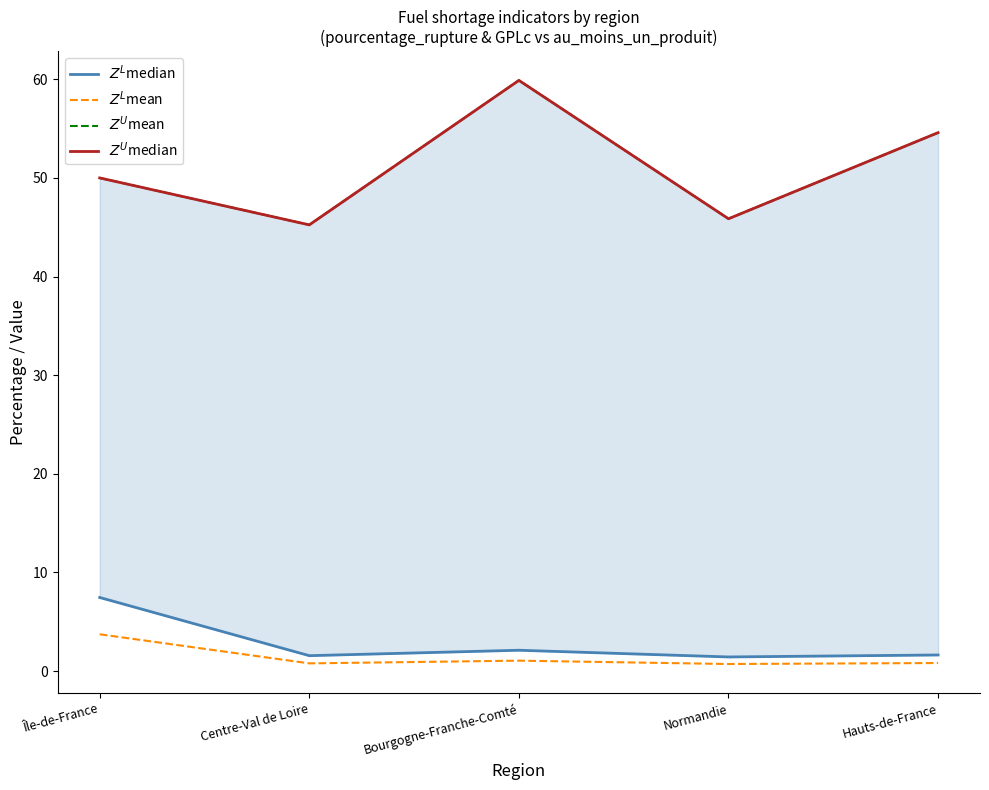

Reading left to right, transcribe all the data shown in this chart.

$Z^L$median: Île-de-France=7.5	Centre-Val de Loire=1.6	Bourgogne-Franche-Comté=2.1	Normandie=1.4	Hauts-de-France=1.6
$Z^L$mean: Île-de-France=3.7	Centre-Val de Loire=0.8	Bourgogne-Franche-Comté=1.1	Normandie=0.7	Hauts-de-France=0.8
$Z^U$mean: Île-de-France=50.0	Centre-Val de Loire=45.2	Bourgogne-Franche-Comté=59.9	Normandie=45.9	Hauts-de-France=54.6
$Z^U$median: Île-de-France=50.0	Centre-Val de Loire=45.2	Bourgogne-Franche-Comté=59.9	Normandie=45.9	Hauts-de-France=54.6